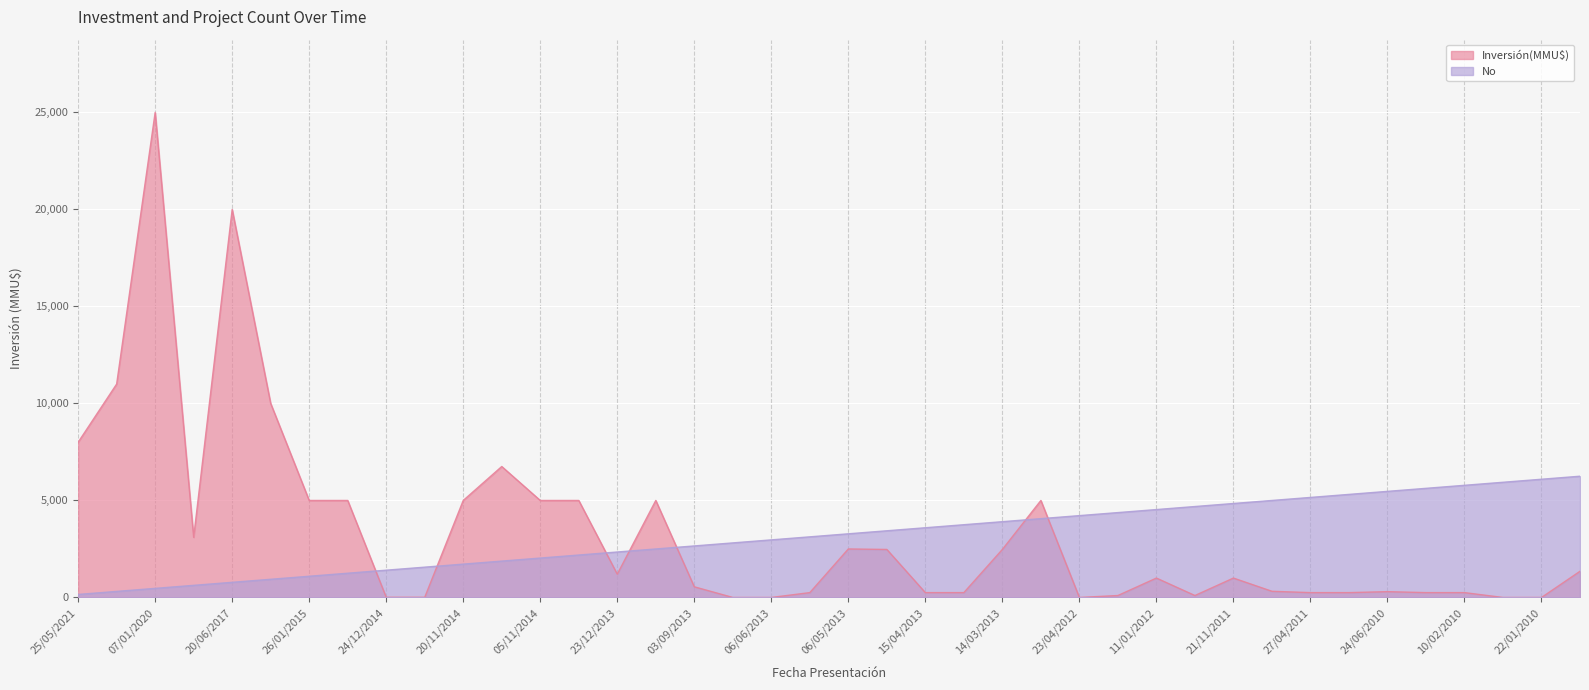

Rank the series at 10/02/2010 from lowest to highest value.

Inversión(MMU$), No